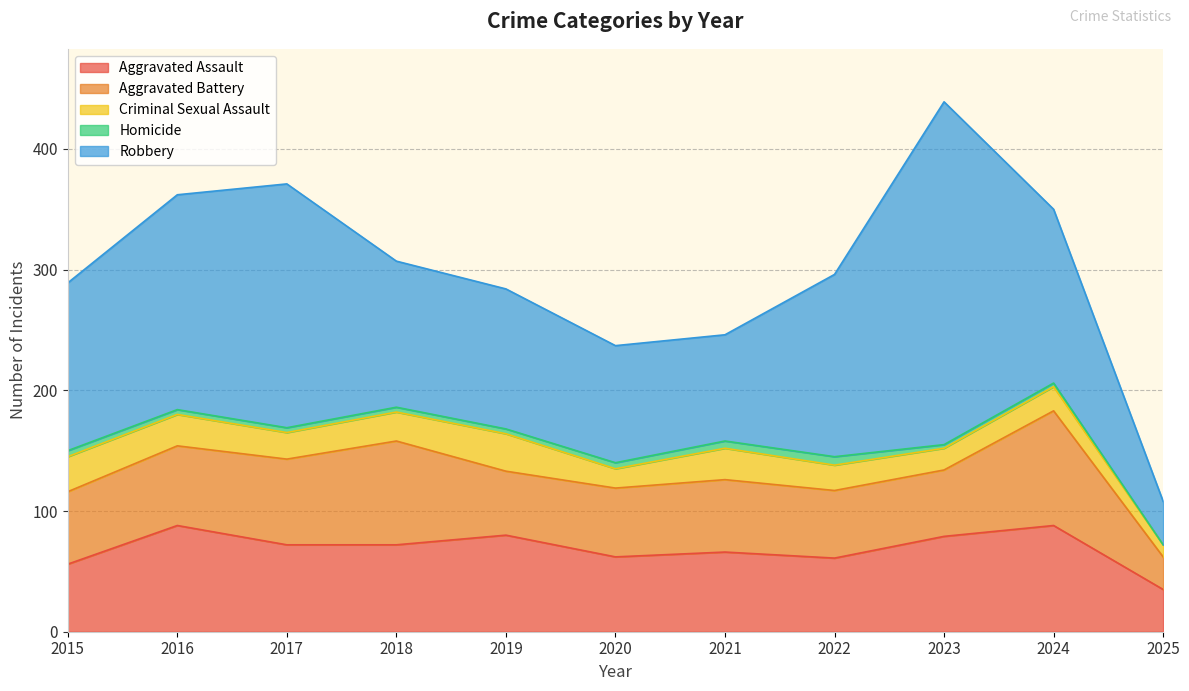

Which series changed the most between 2017 and 2020?

Robbery